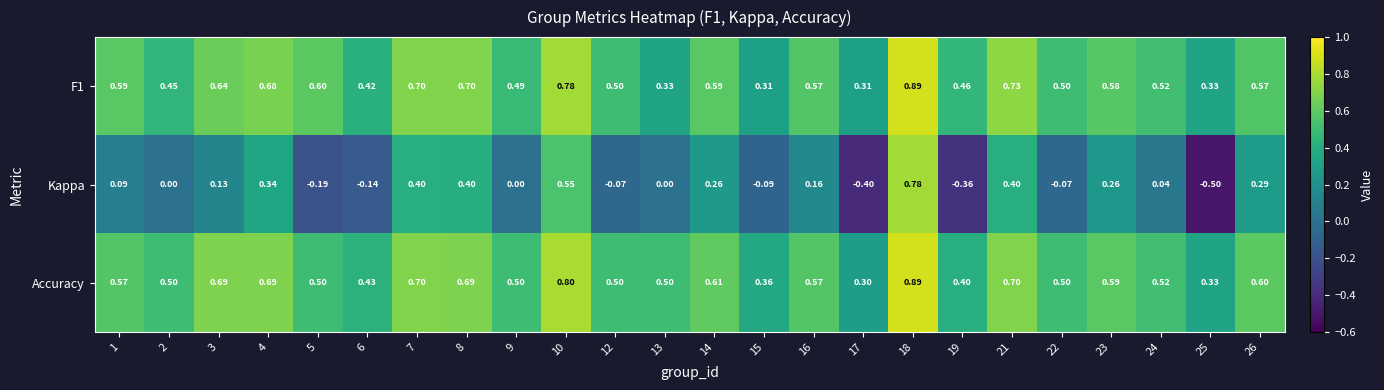

Which series changed the most between 13 and 23?

Kappa